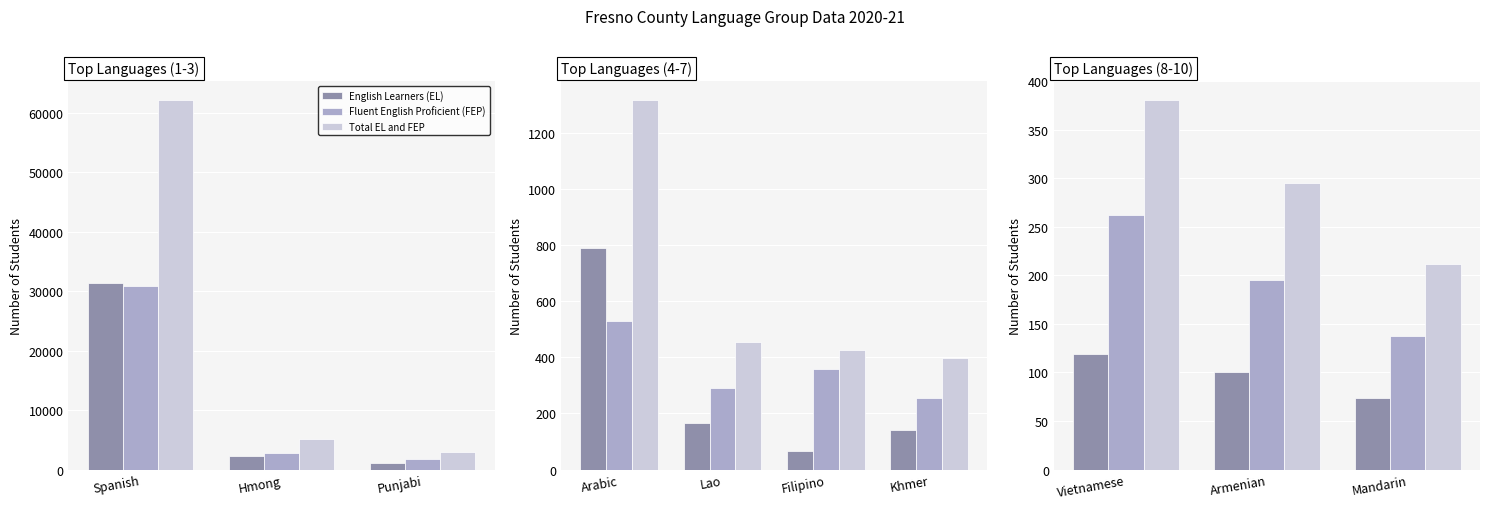

At Armenian, list the series in order from smallest to largest.

English Learners (EL), Fluent English Proficient (FEP), Total EL and FEP